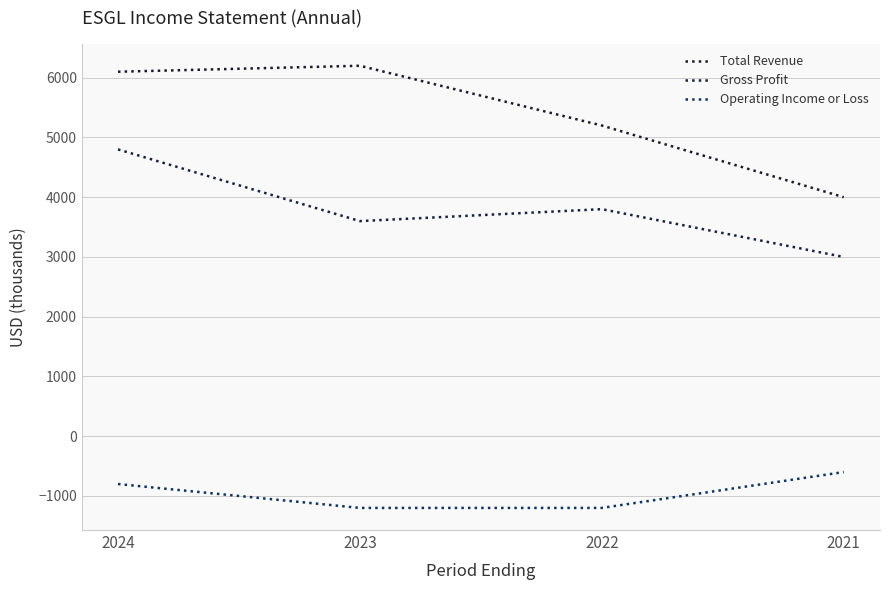

Reading right to left, transcribe all the data shown in this chart.

Total Revenue: 4000	5200	6200	6100
Gross Profit: 3000	3800	3600	4800
Operating Income or Loss: -600	-1200	-1200	-800